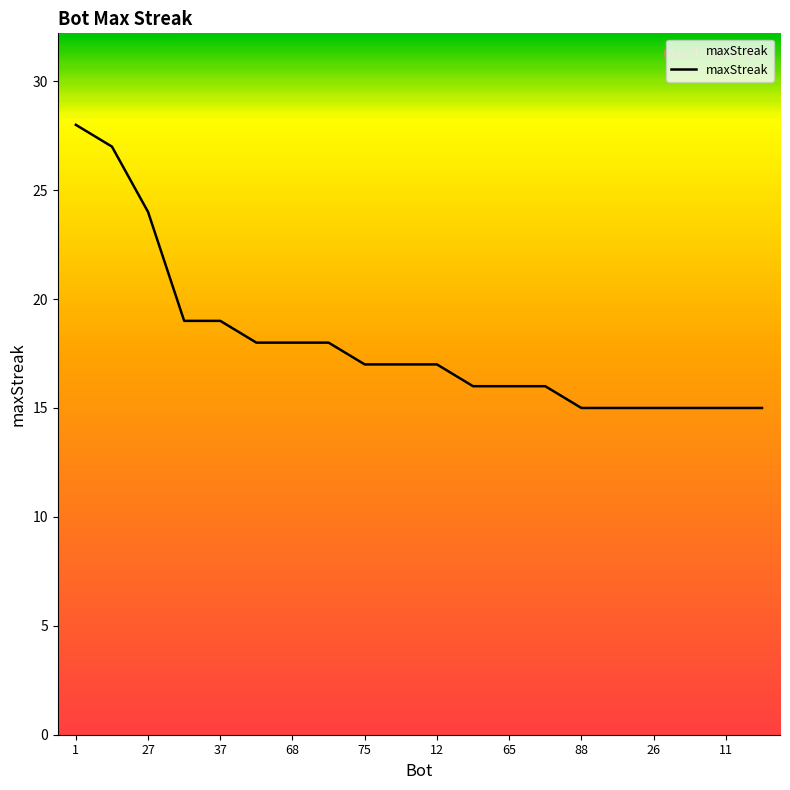

What is the greatest value displayed?

28